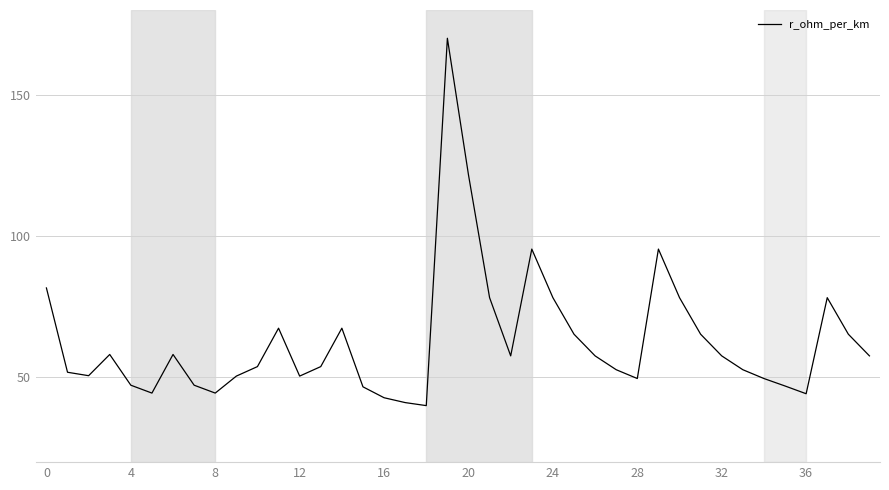

How many values exceed 57?

20